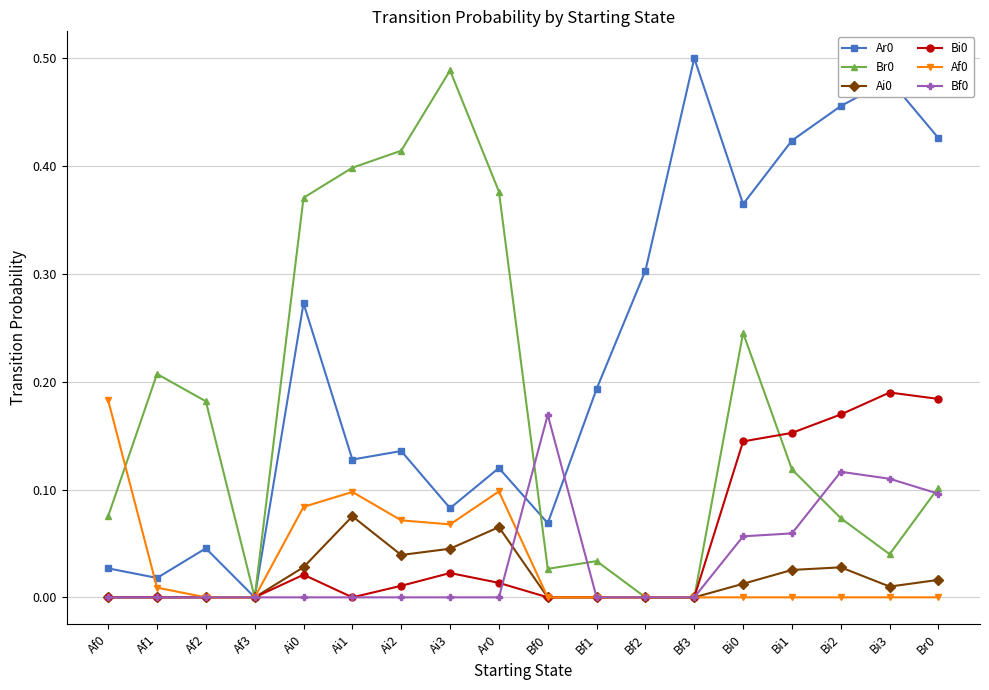

What is the label of the 7th point from the left?

Ai2